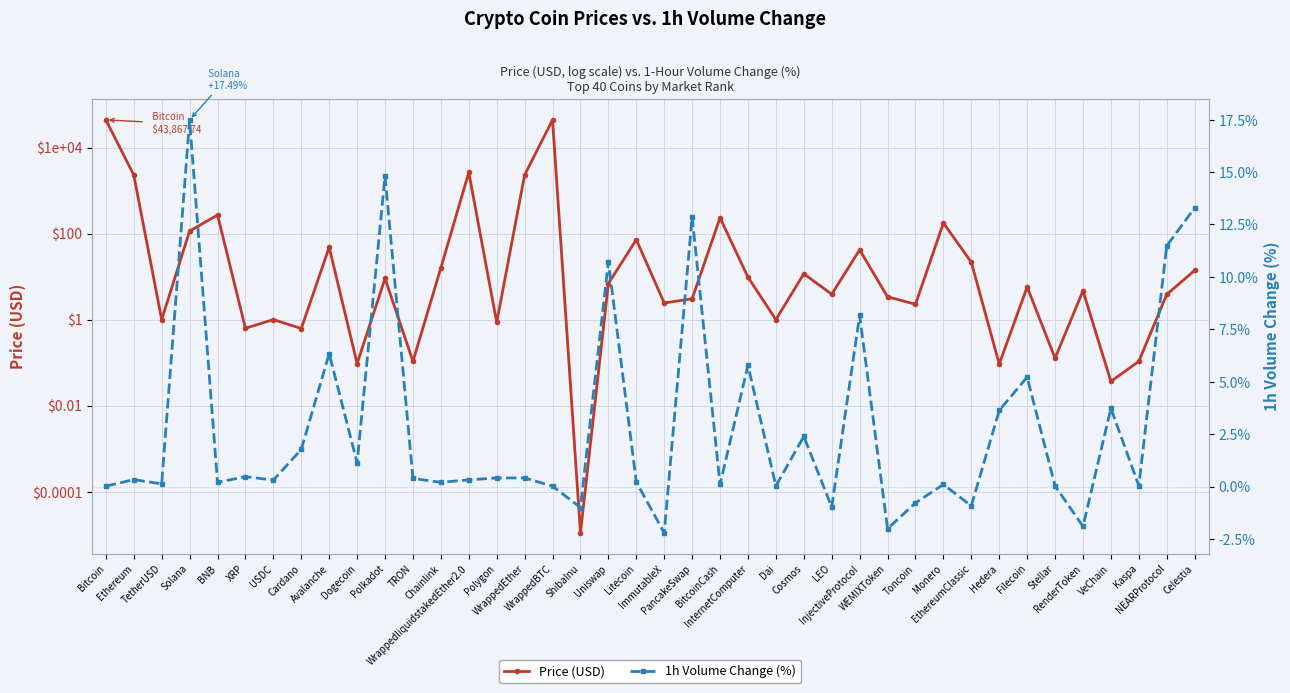

What is the average value of the 1h Volume Change (%) series?

2.8